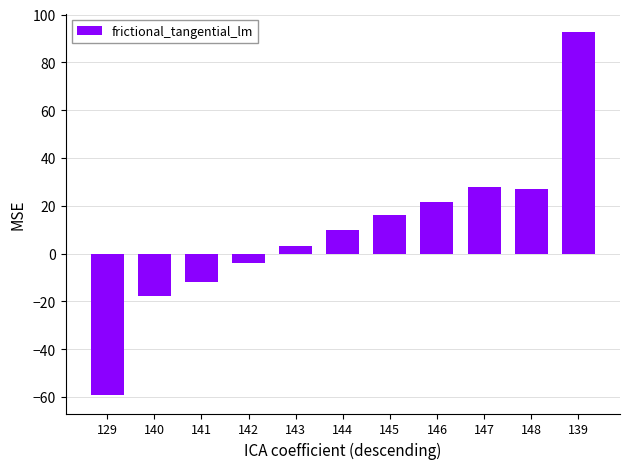

How many negative values are there?

4